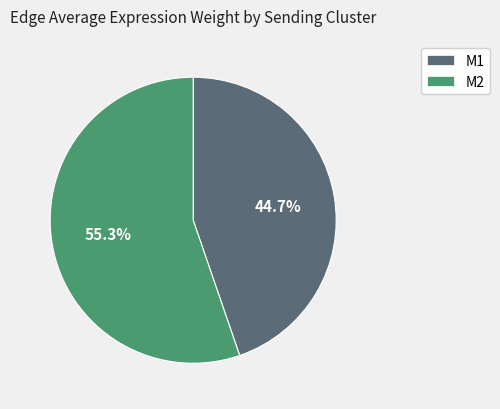

What is the total percentage of M2 and M1?

100.0%